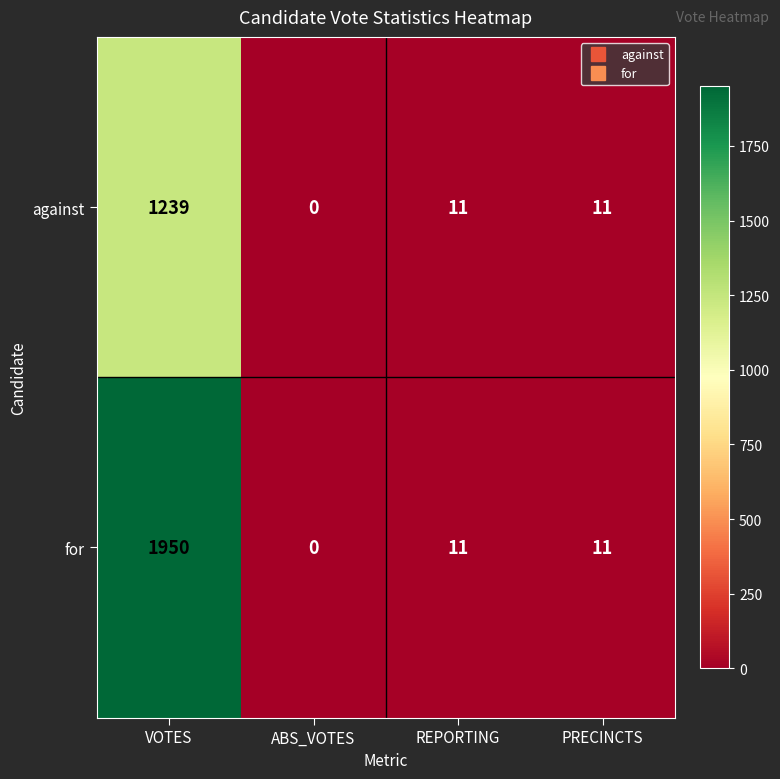

List the series in order of their peak value, lowest first.

against, for